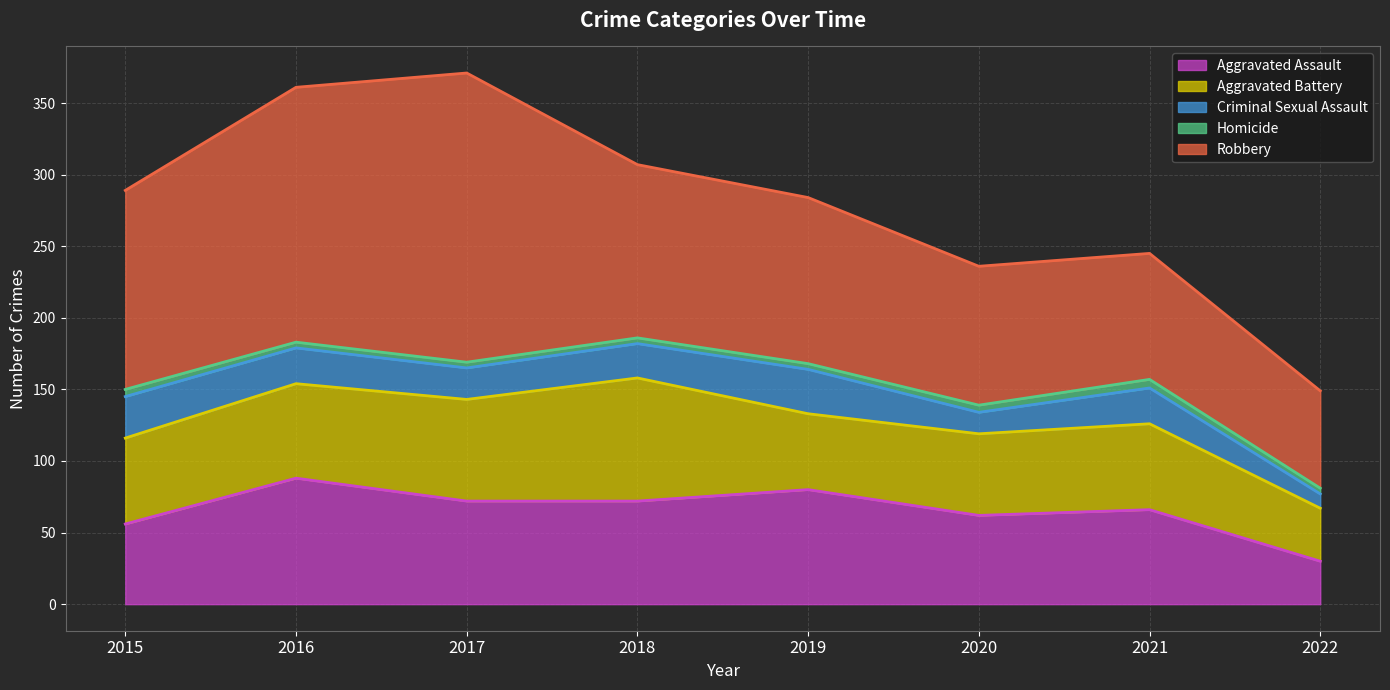

Reading left to right, what are all the values shown in this chart?

Aggravated Assault: 56	88	72	72	80	62	66	30
Aggravated Battery: 60	66	71	86	53	57	60	37
Criminal Sexual Assault: 29	25	22	24	31	15	25	10
Homicide: 5	4	4	4	4	5	6	4
Robbery: 139	178	202	121	116	97	88	68